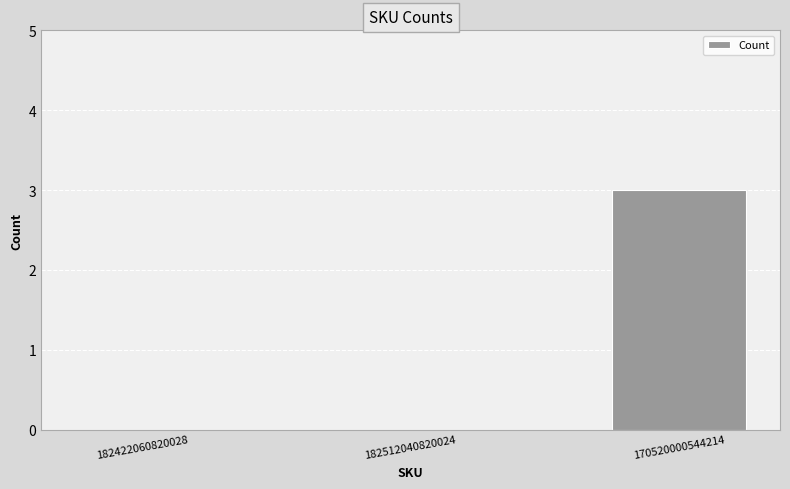

At which category does the chart reach its peak across all series?

170520000544214